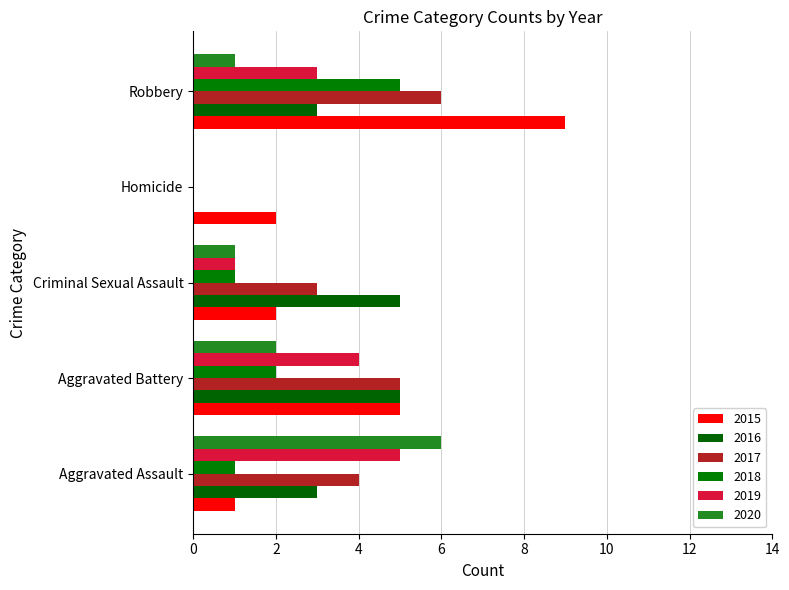

How many series are shown in this chart?

6